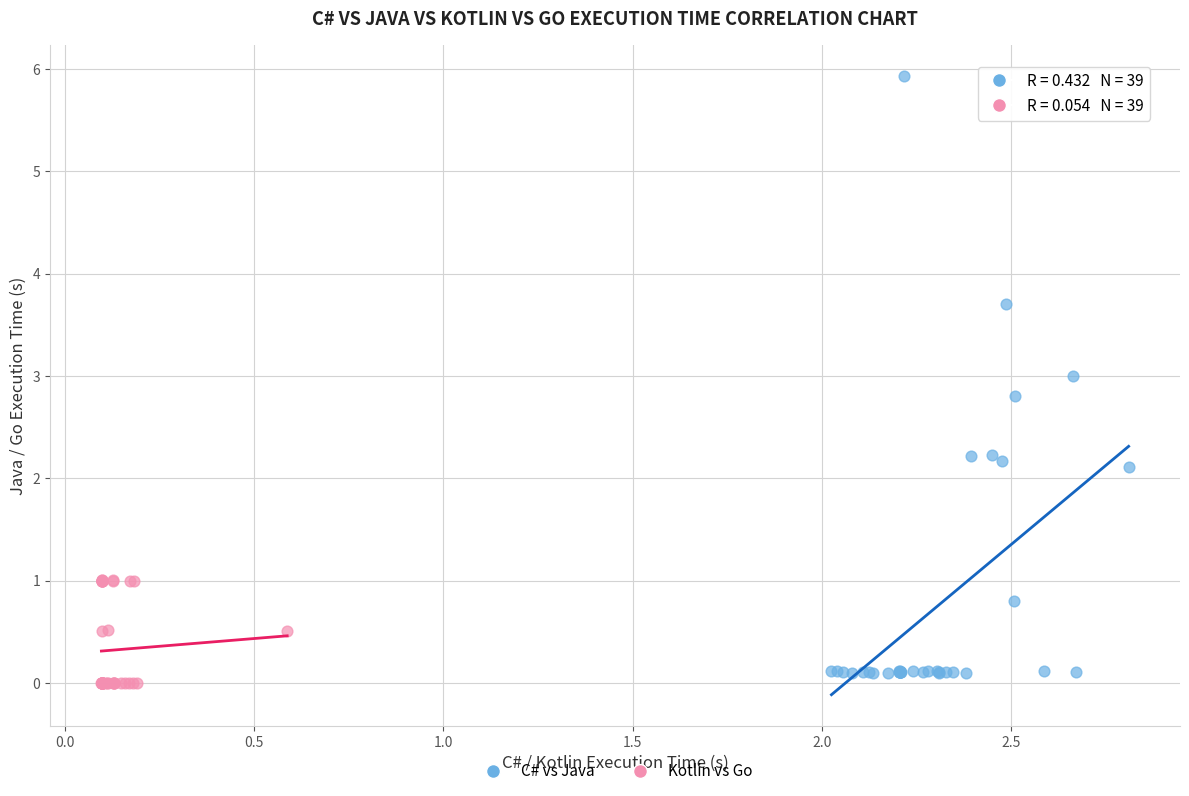

Which series reaches the maximum Y coordinate?

C# vs Java